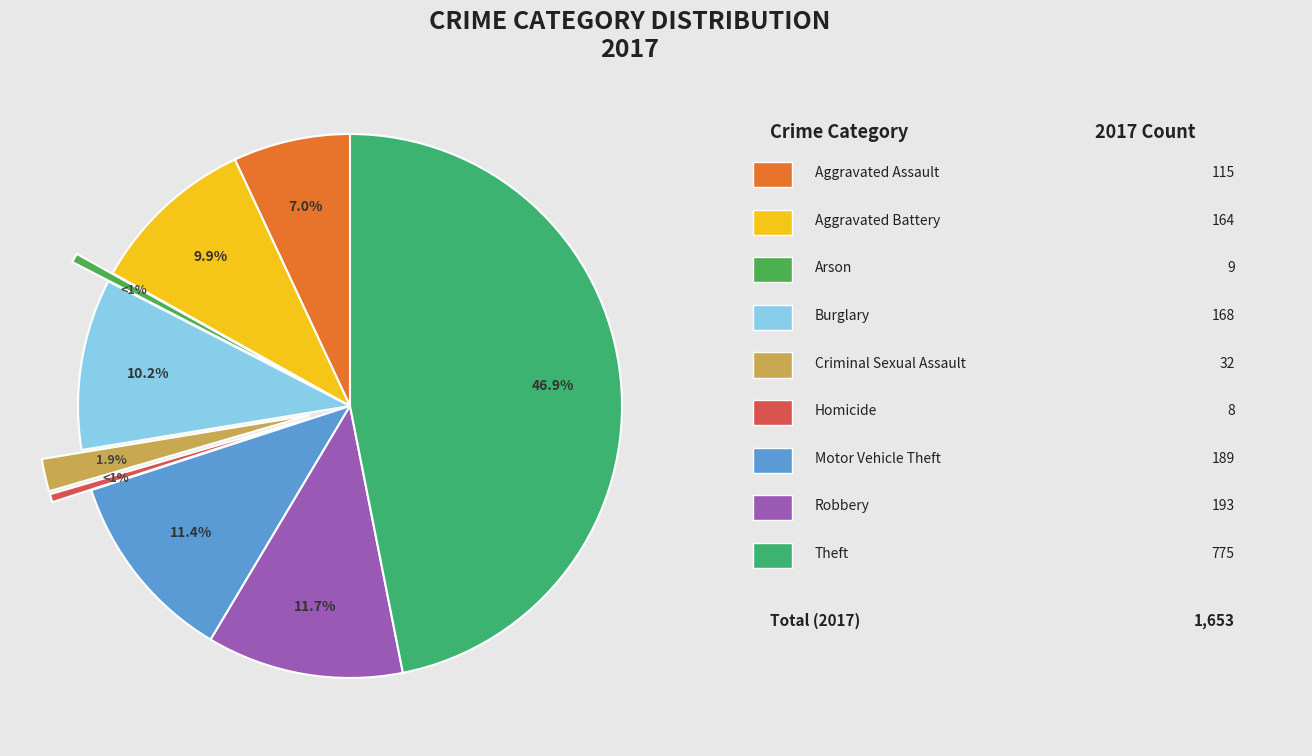

What percentage is the Burglary slice, to the nearest percent?

10%